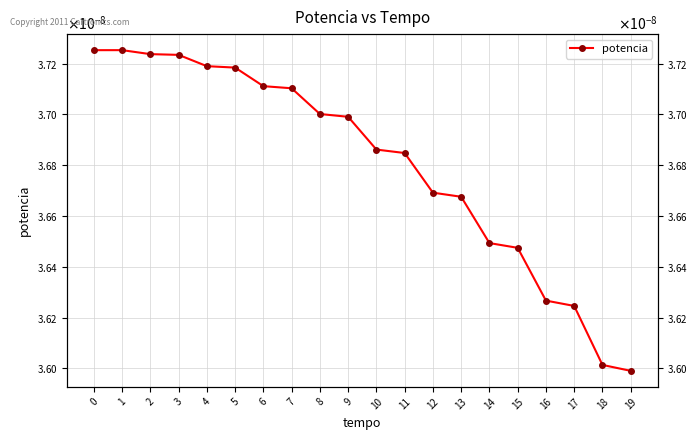

List the labels in order of value, smallest first.

19, 18, 17, 16, 15, 14, 13, 12, 11, 10, 9, 8, 7, 6, 5, 4, 3, 2, 0, 1